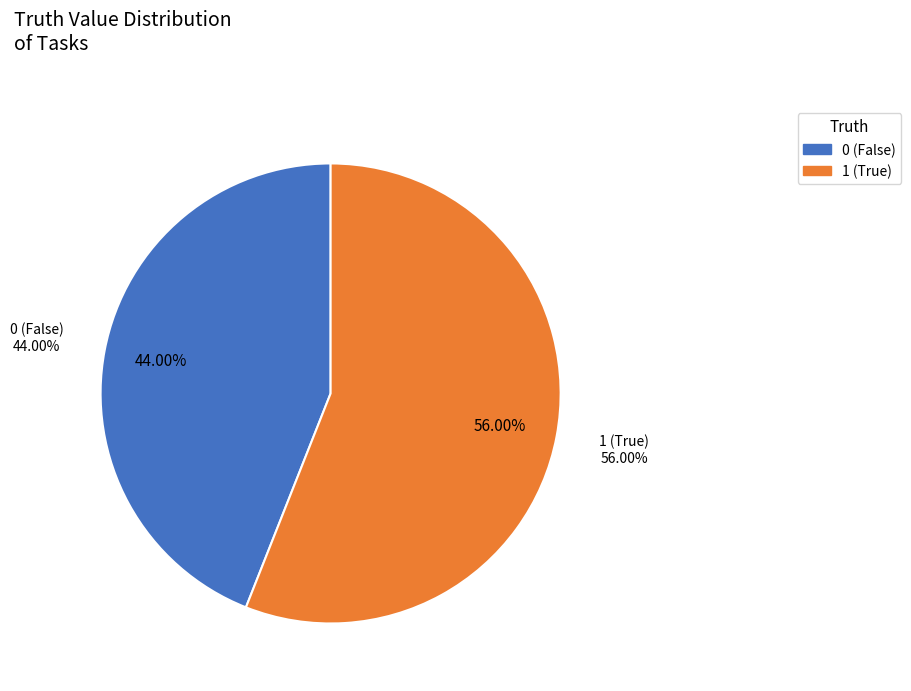

What is the ratio of the value at 0 to the value at 1?

0.8